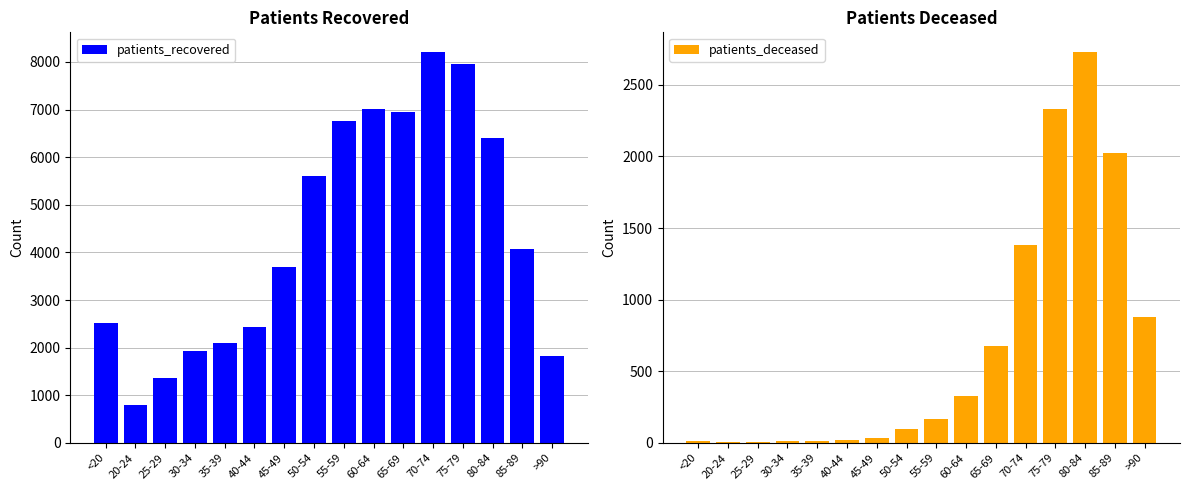

What are all the series names shown in the legend?

patients_recovered, patients_deceased